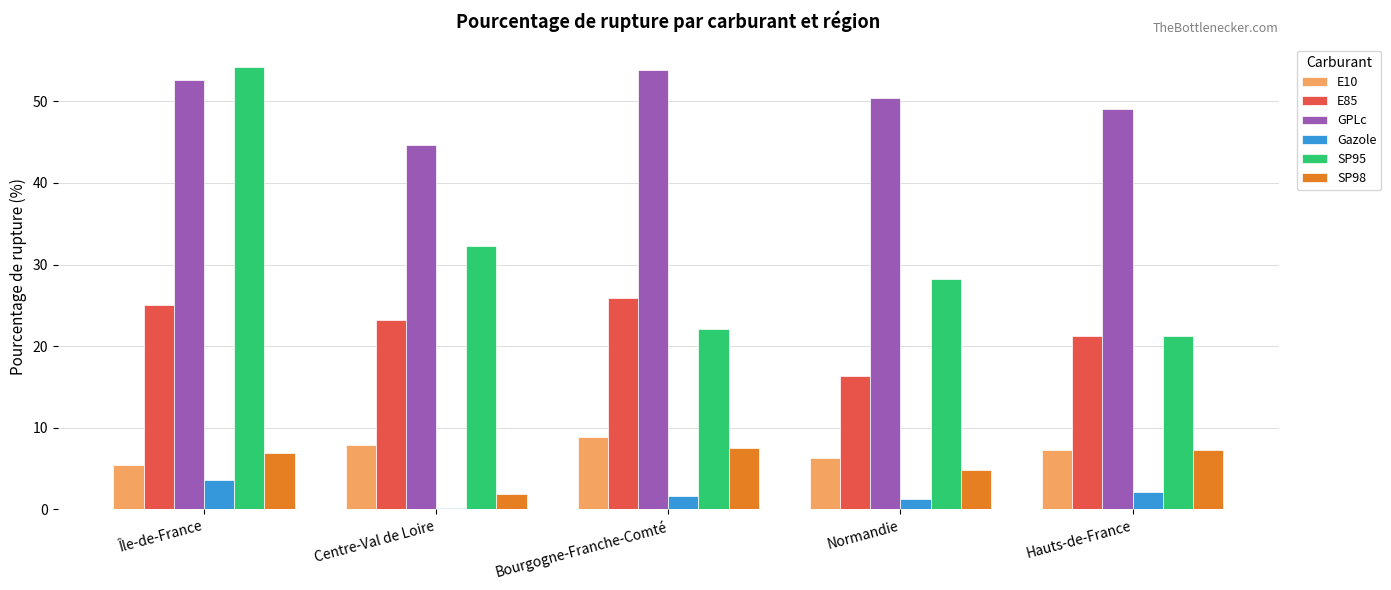

Are the bars horizontal?

No